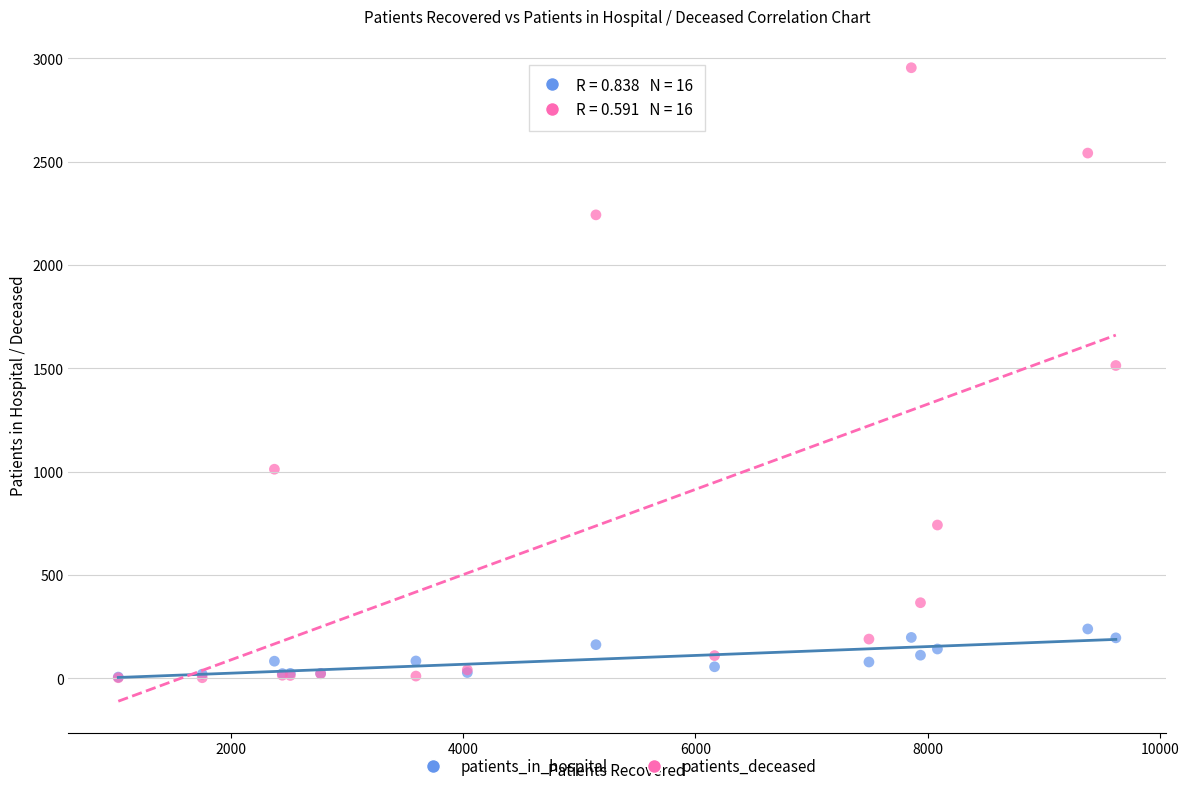

In the patients_deceased series, what Y value is closest to 1479?

1514